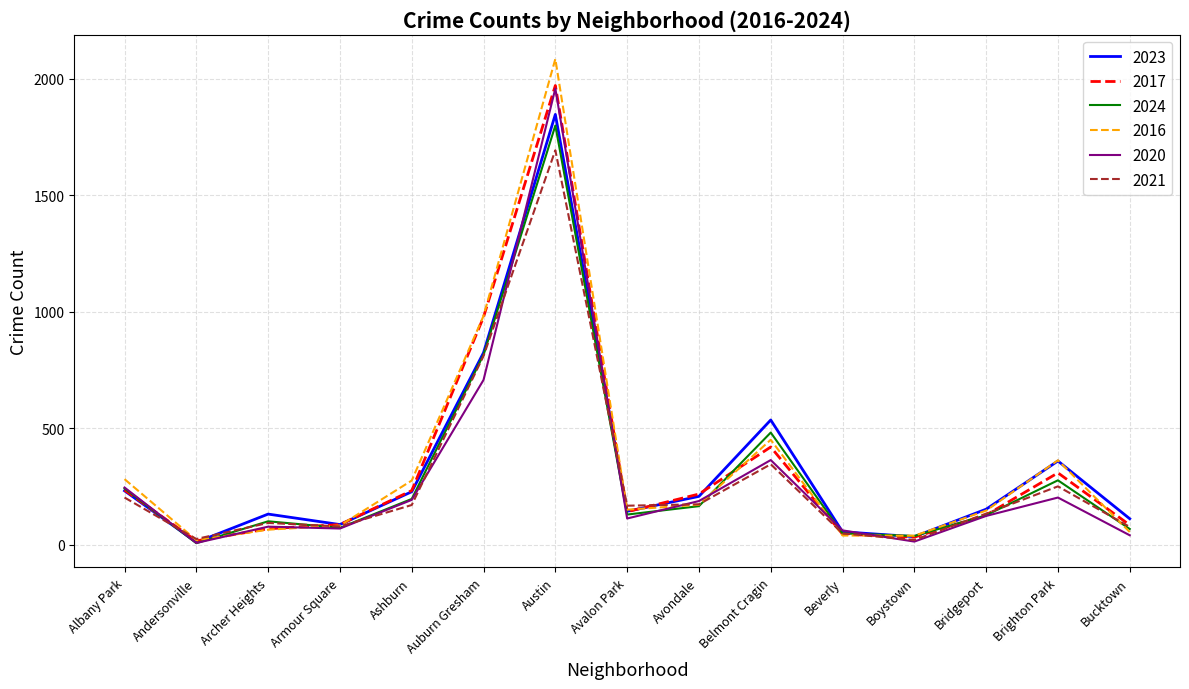

What is the maximum value for 2020?

1959